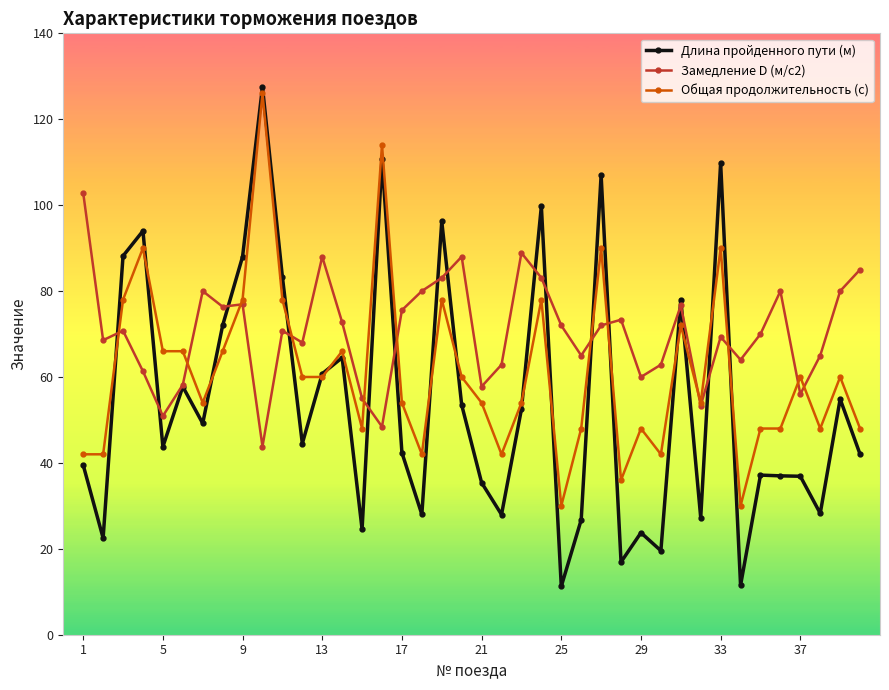

Which series has the largest total across all categories?

Замедление D (м/с2)